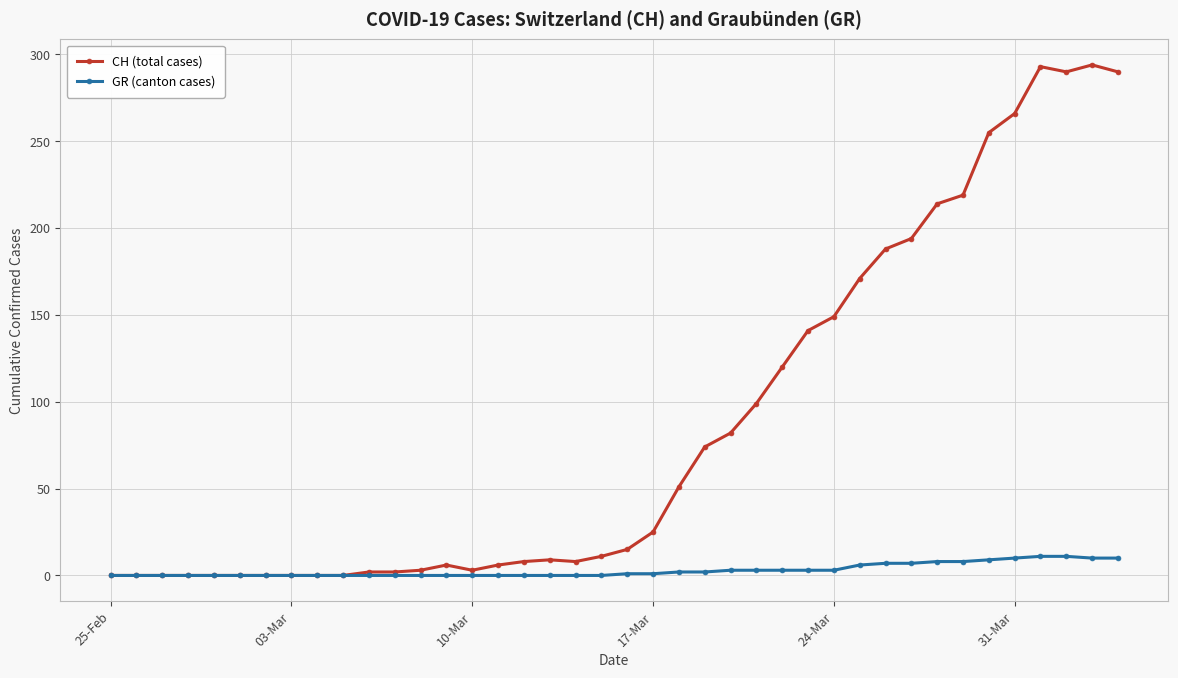

What is the maximum value for CH (total cases)?

294